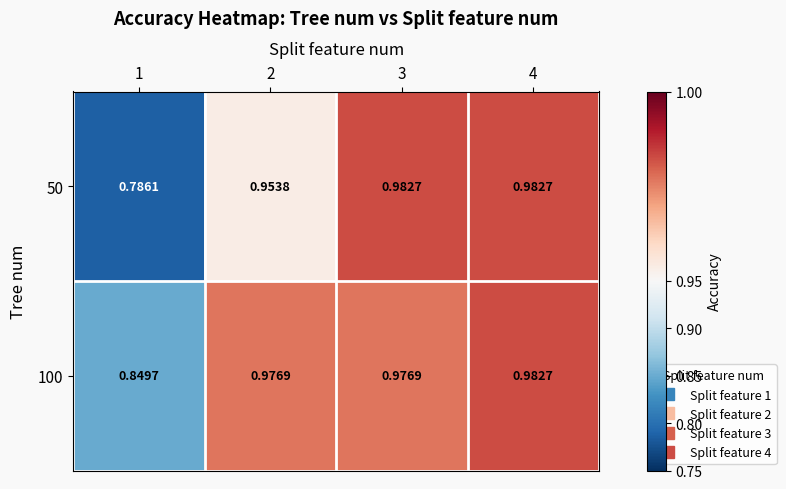

Which series changed the most between 1 and 2?

50